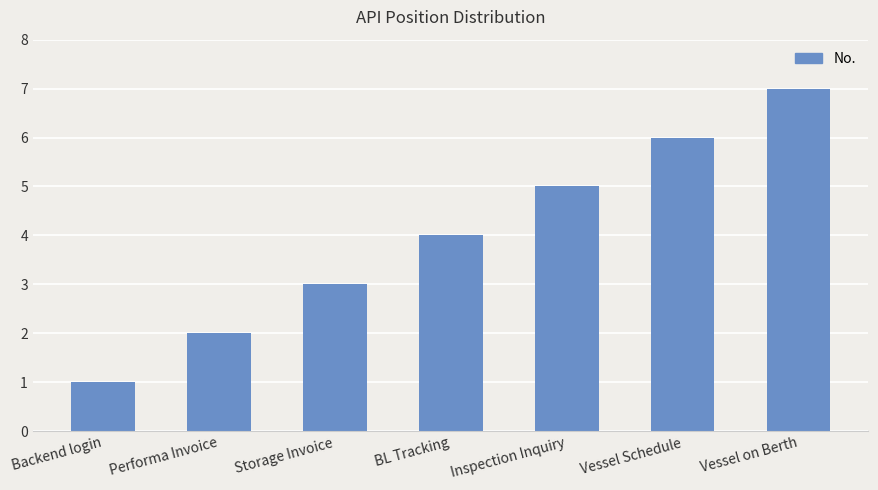

The value at Vessel on Berth is 7. True or false?

True